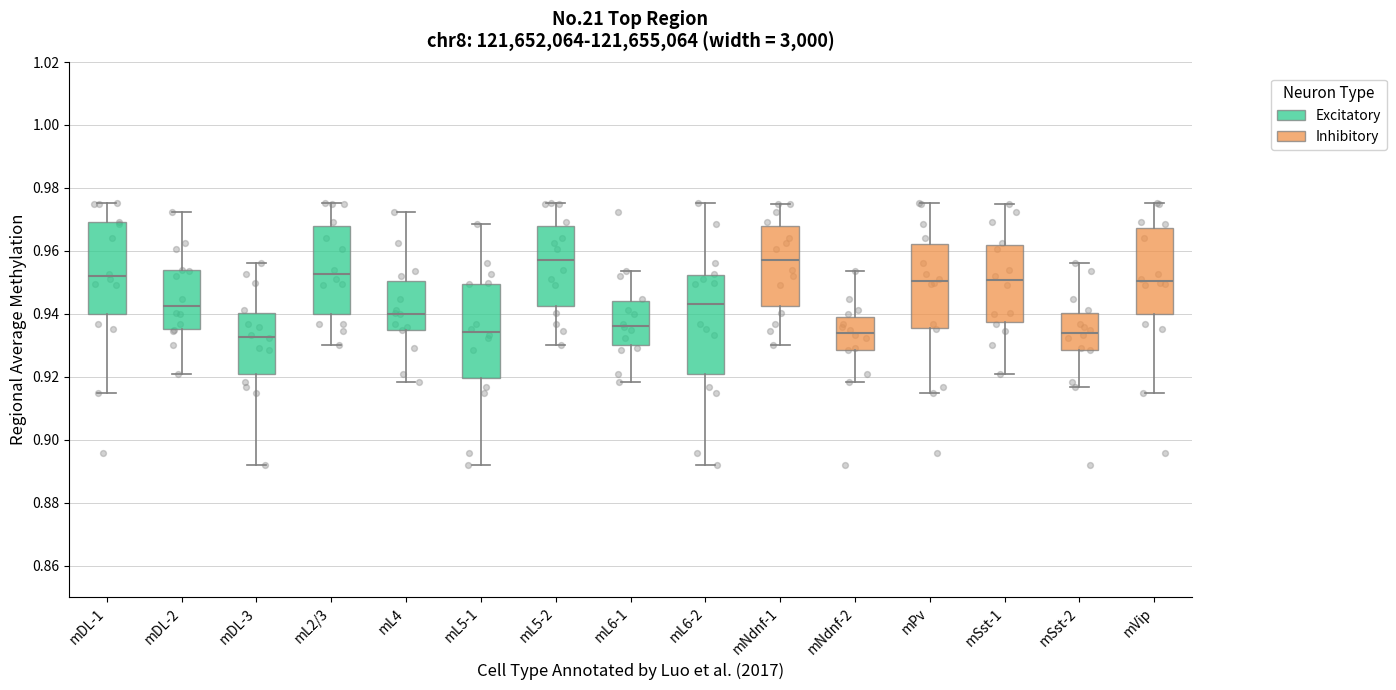

Reading left to right, read every box against the y-axis: the position of its median line, the range the box covers, and the ends of its whiskers. The values are not printed on the chart, so give them approximately, as read against the axis.

mDL-1: median 0.952, box 0.940 to 0.970, whiskers 0.914 to 0.976
mDL-2: median 0.942, box 0.936 to 0.954, whiskers 0.920 to 0.972
mDL-3: median 0.932, box 0.920 to 0.940, whiskers 0.892 to 0.956
mL2/3: median 0.952, box 0.940 to 0.968, whiskers 0.930 to 0.976
mL4: median 0.940, box 0.936 to 0.950, whiskers 0.918 to 0.972
mL5-1: median 0.934, box 0.920 to 0.950, whiskers 0.892 to 0.968
mL5-2: median 0.958, box 0.942 to 0.968, whiskers 0.930 to 0.976
mL6-1: median 0.936, box 0.930 to 0.944, whiskers 0.918 to 0.954
mL6-2: median 0.942, box 0.920 to 0.952, whiskers 0.892 to 0.976
mNdnf-1: median 0.958, box 0.942 to 0.968, whiskers 0.930 to 0.976
mNdnf-2: median 0.934, box 0.928 to 0.940, whiskers 0.918 to 0.954
mPv: median 0.950, box 0.936 to 0.962, whiskers 0.914 to 0.976
mSst-1: median 0.950, box 0.938 to 0.962, whiskers 0.920 to 0.974
mSst-2: median 0.934, box 0.928 to 0.940, whiskers 0.916 to 0.956
mVip: median 0.950, box 0.940 to 0.968, whiskers 0.914 to 0.976